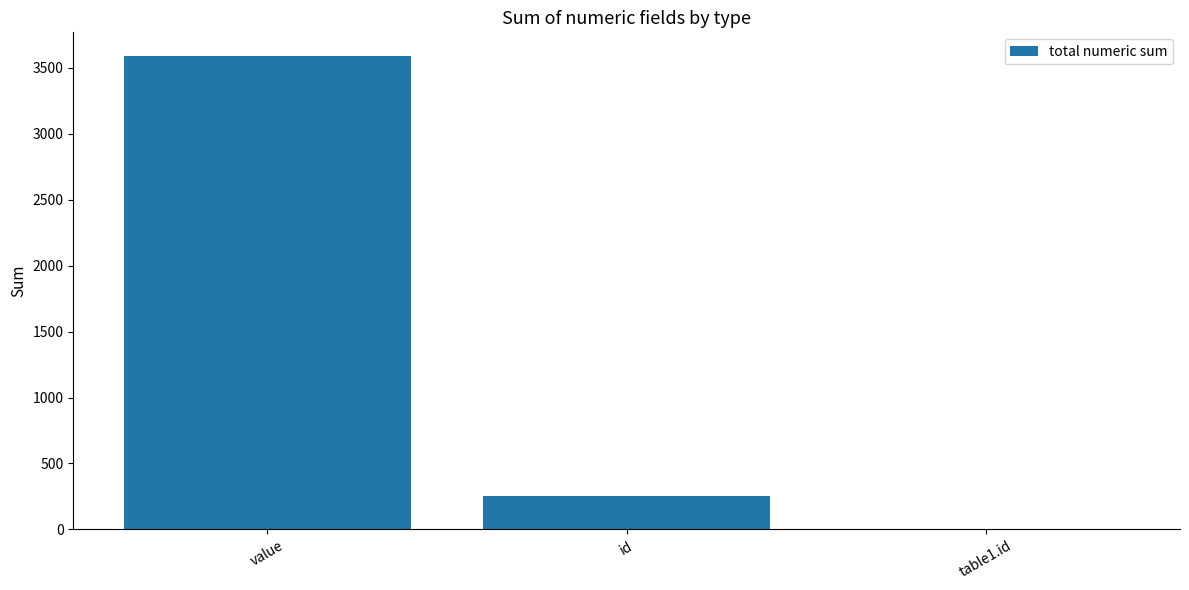

What is the change in value from value to table1.id?

-3588